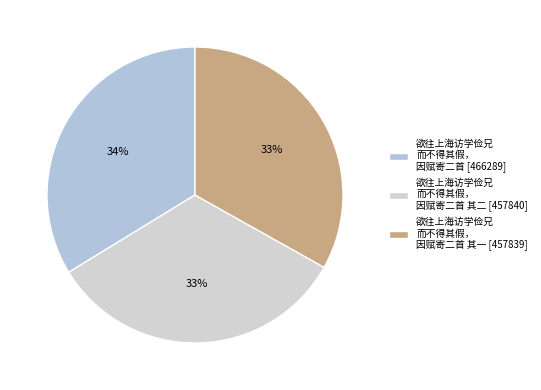

How many slices are in this pie chart?

3